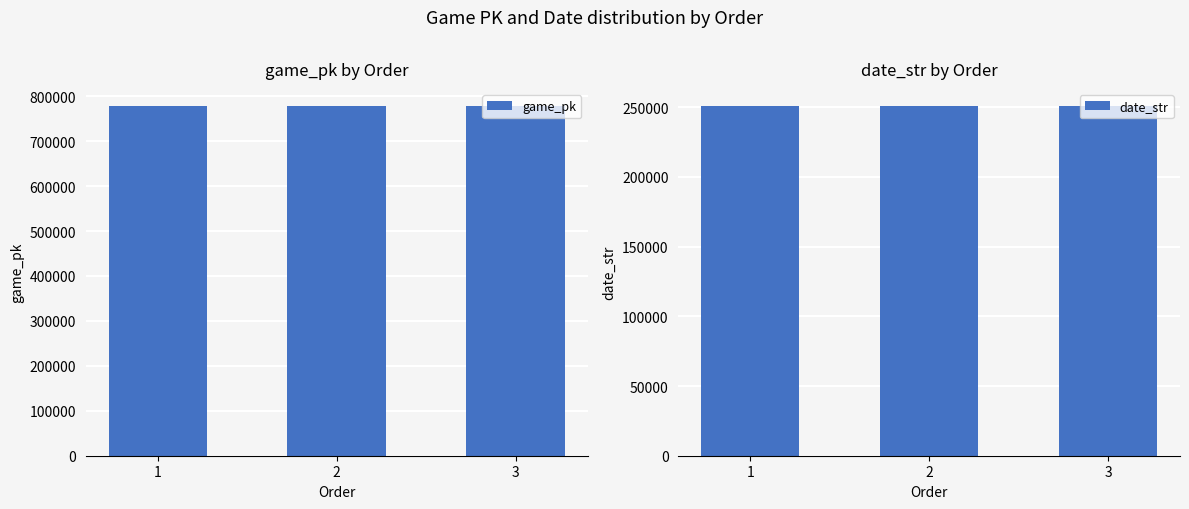

How many data points in date_str are less than 250624?

1